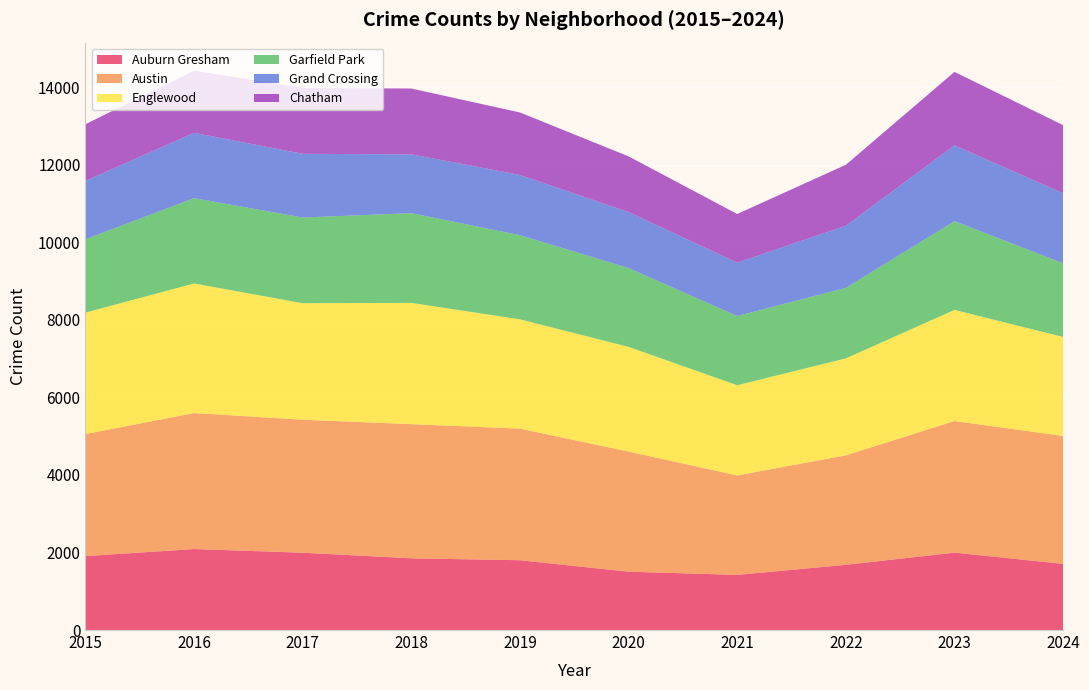

Reading left to right, transcribe all the data shown in this chart.

Auburn Gresham: 1907	2089	1995	1850	1801	1505	1423	1682	1997	1707
Austin: 3149	3508	3430	3461	3394	3098	2565	2825	3394	3299
Englewood: 3132	3343	3006	3128	2820	2701	2327	2501	2867	2554
Garfield Park: 1892	2201	2210	2315	2170	2033	1785	1818	2289	1900
Grand Crossing: 1508	1684	1643	1517	1554	1444	1377	1603	1956	1807
Chatham: 1460	1606	1699	1698	1612	1437	1255	1573	1895	1757